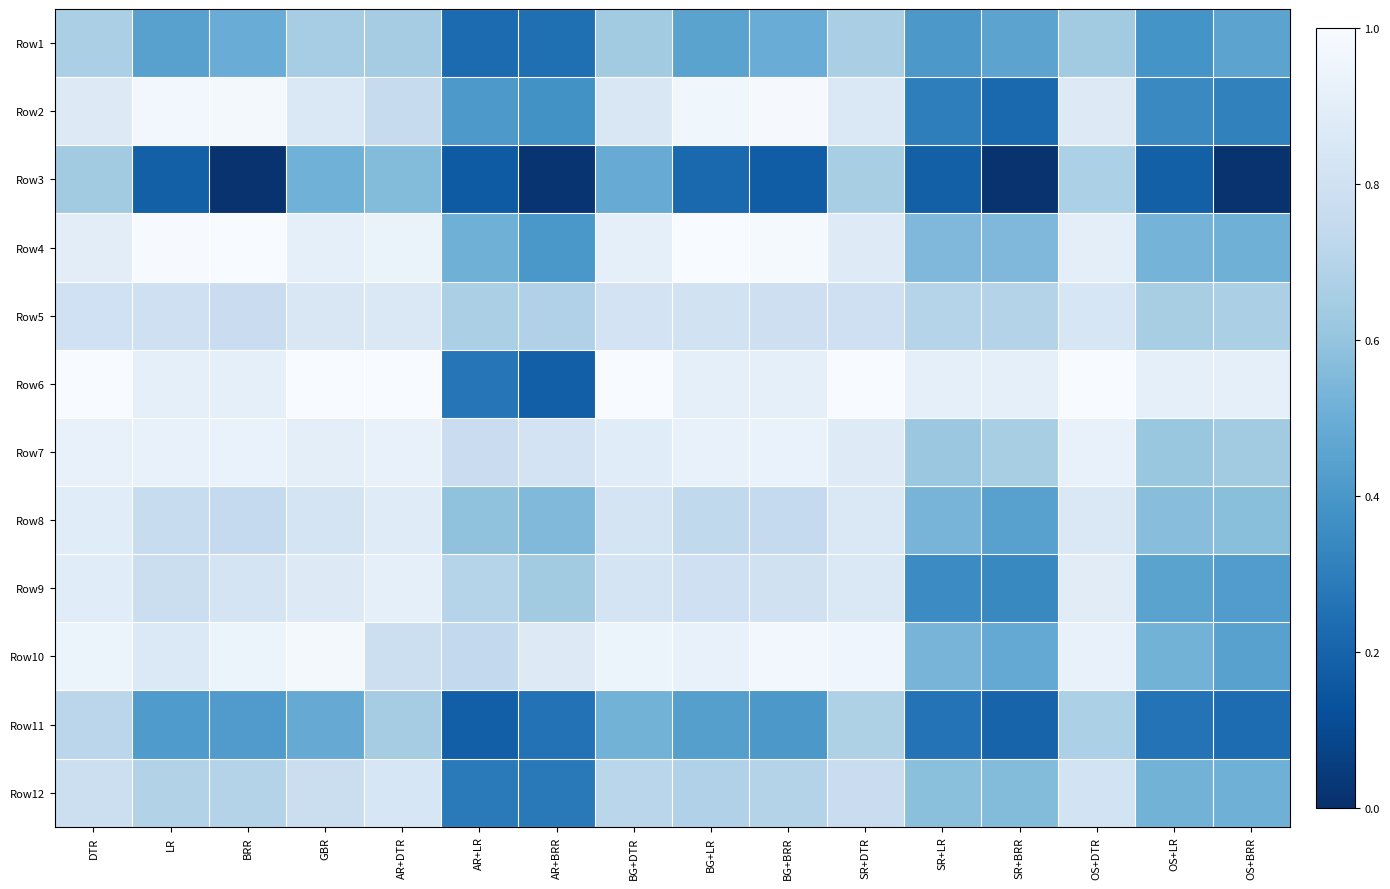

Which label corresponds to the smallest value in the chart?

BRR